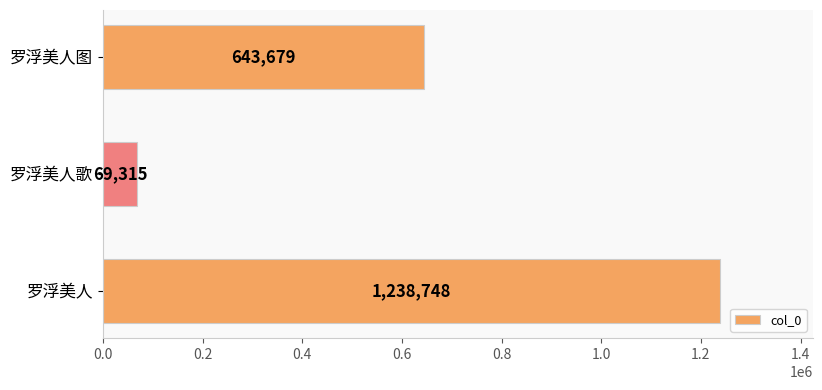

Reading bottom to top, transcribe all the data shown in this chart.

罗浮美人=1238748	罗浮美人歌=69315	罗浮美人图=643679